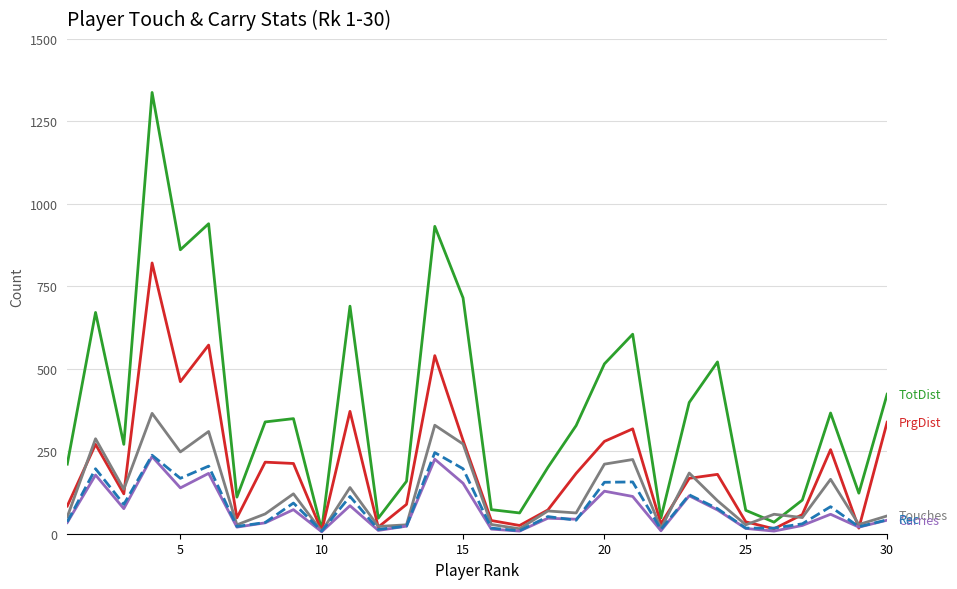

What is the greatest value displayed?

1338